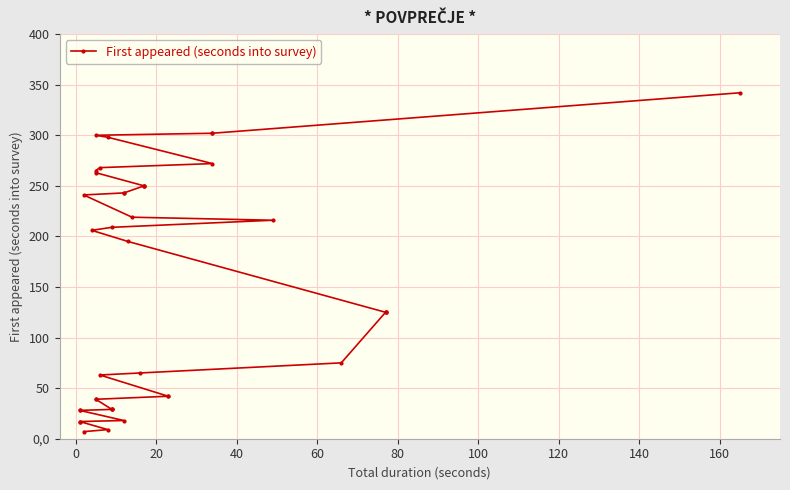

How many data points does each series have?

40